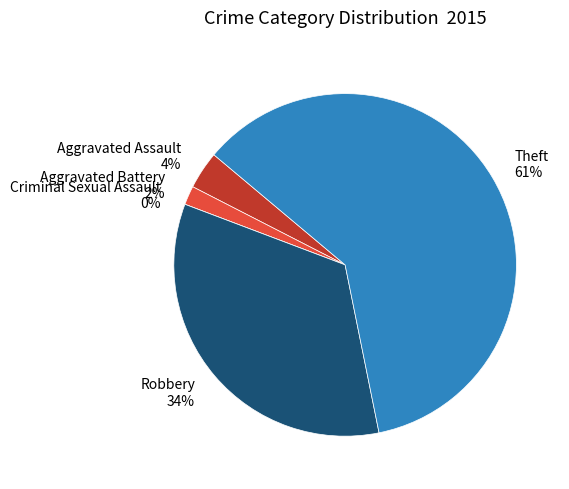

Combined, do Aggravated Assault and Criminal Sexual Assault account for over 50%?

No